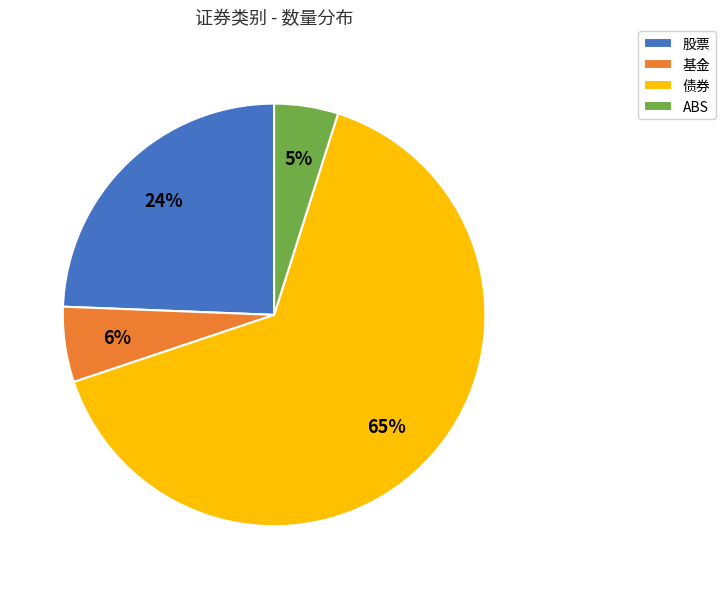

To the nearest percent, what portion does 股票 represent?

24%